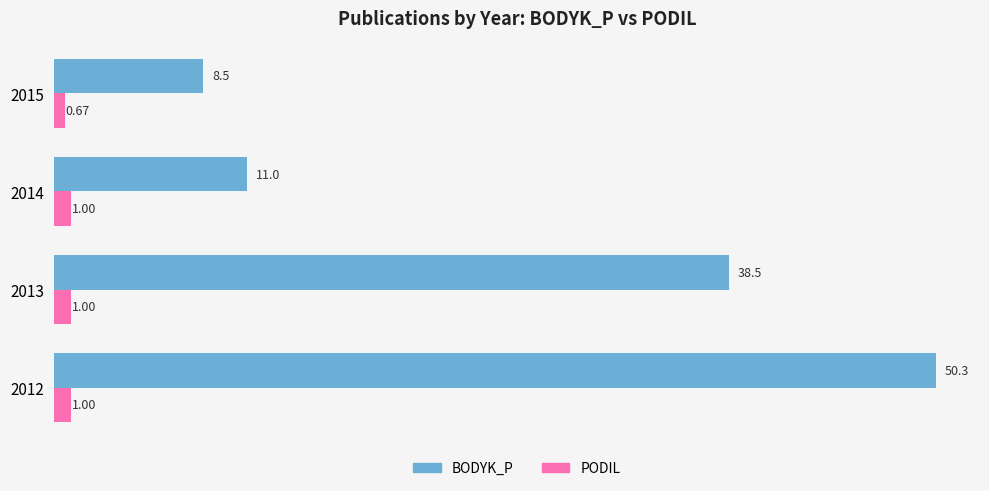

What are all the series names shown in the legend?

BODYK_P, PODIL